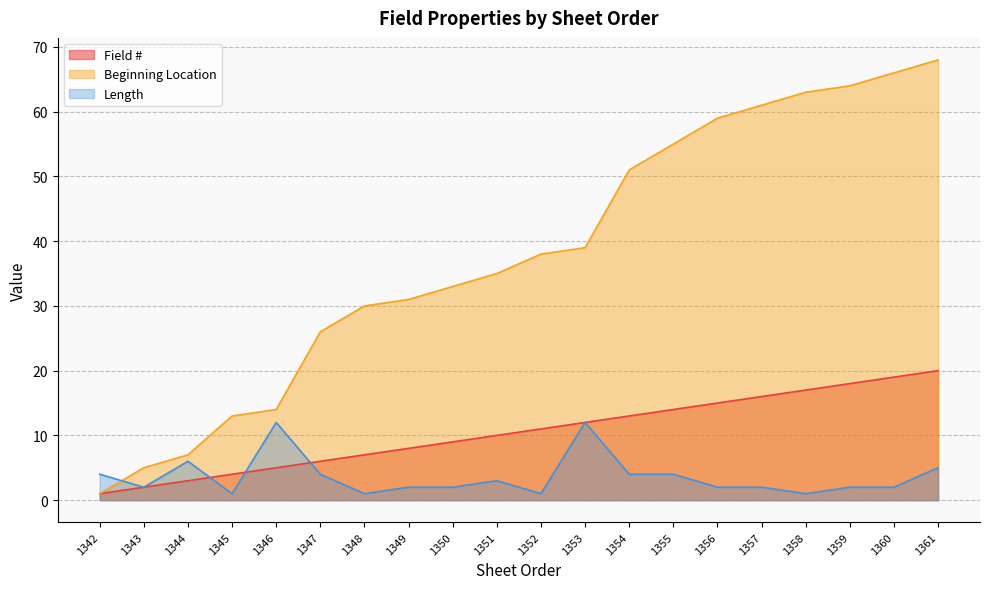

How many values in the Field # series exceed 11?

9